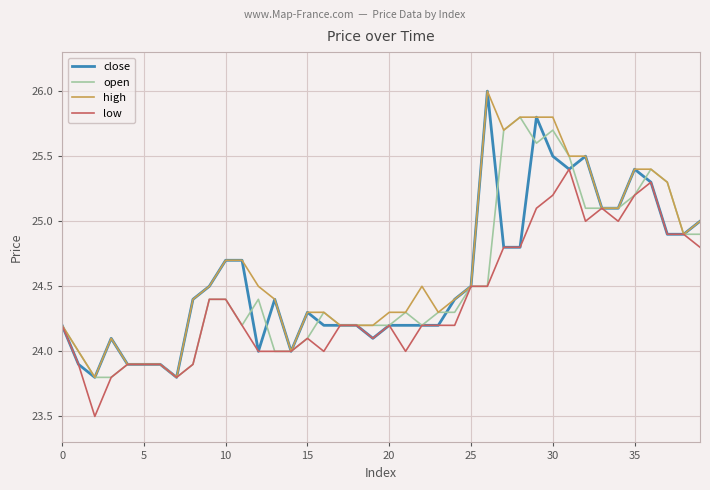

True or false: open has more than 1 interior local peaks.

True